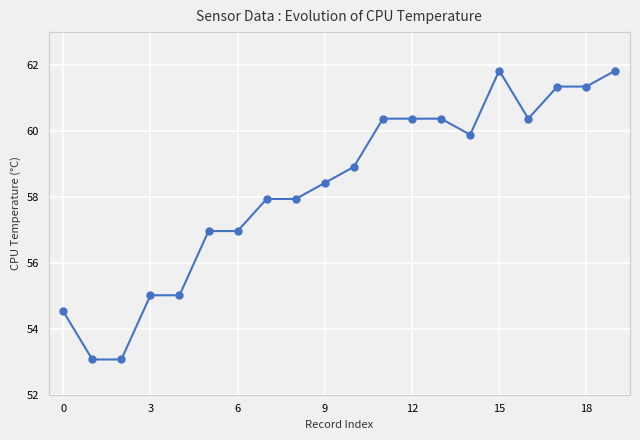

What is the smallest value displayed?

53.1